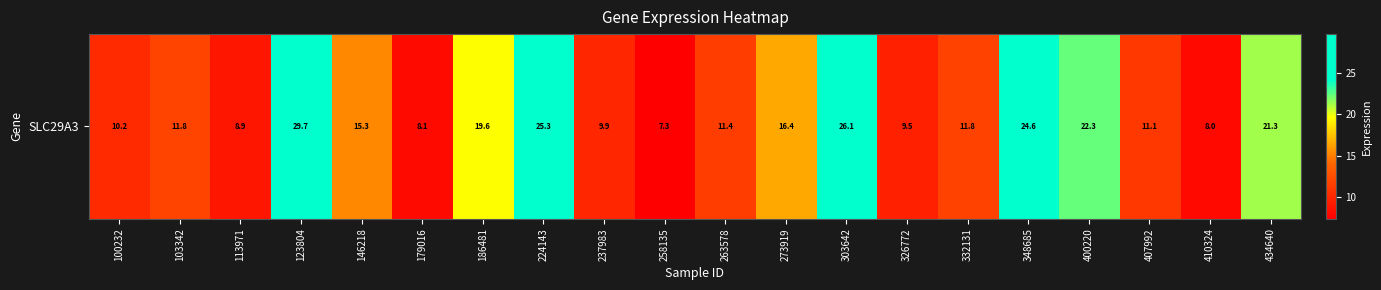

What is the ratio of the value at 179016 to the value at 103342?

0.7